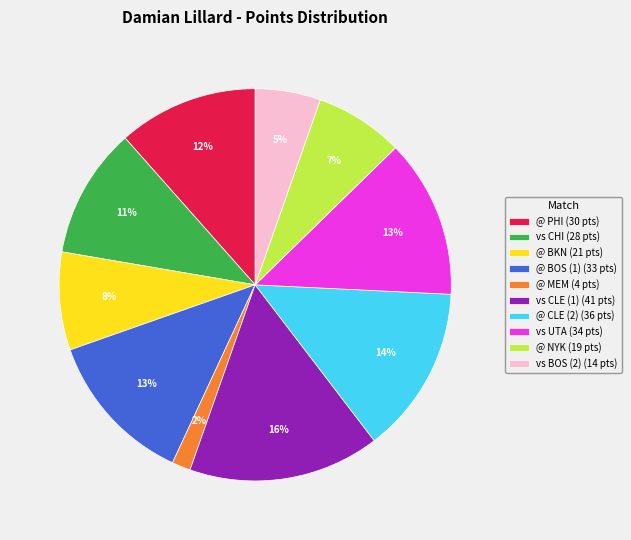

Is the sum of @ PHI (30 pts) and vs CHI (28 pts) greater than half?

No